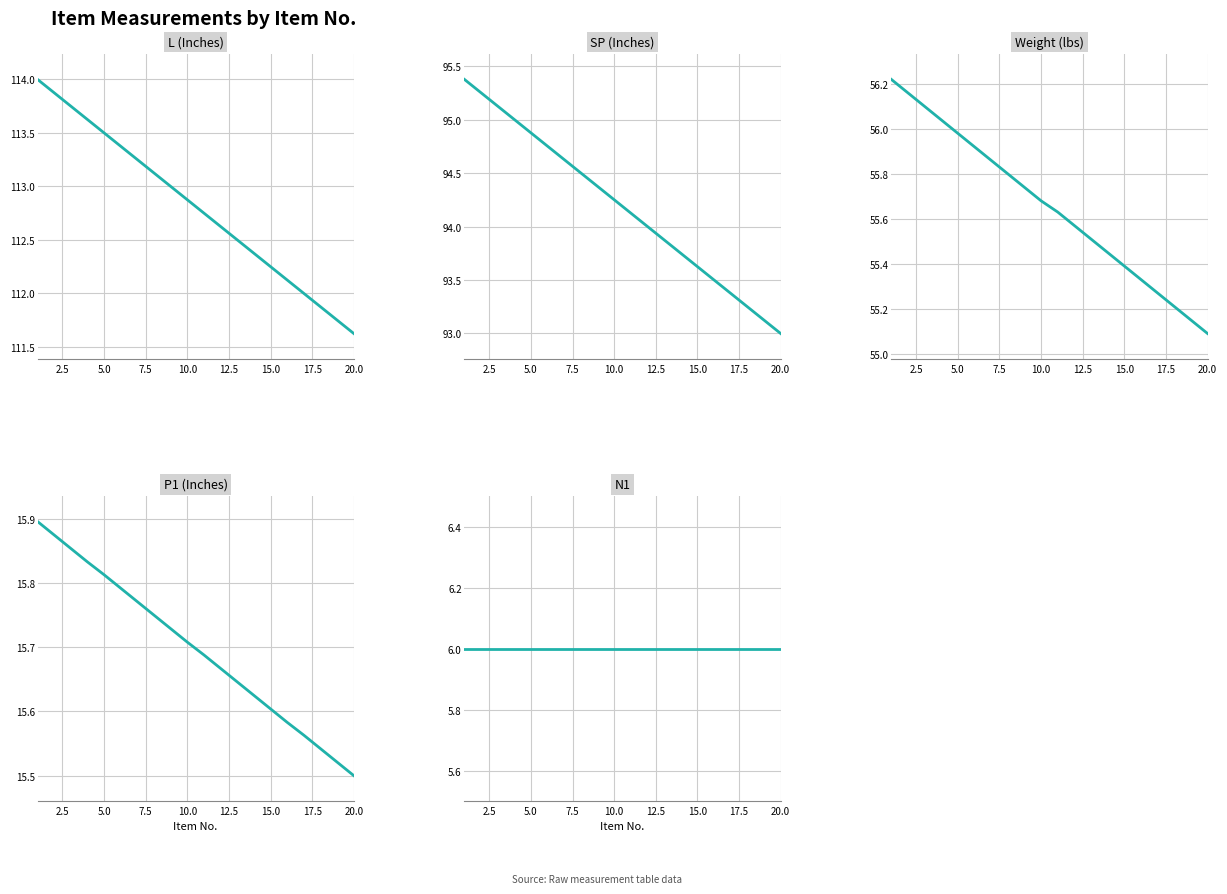

What are all the series names shown in the legend?

L (Inches), SP (Inches), Weight (lbs), P1 (Inches), N1